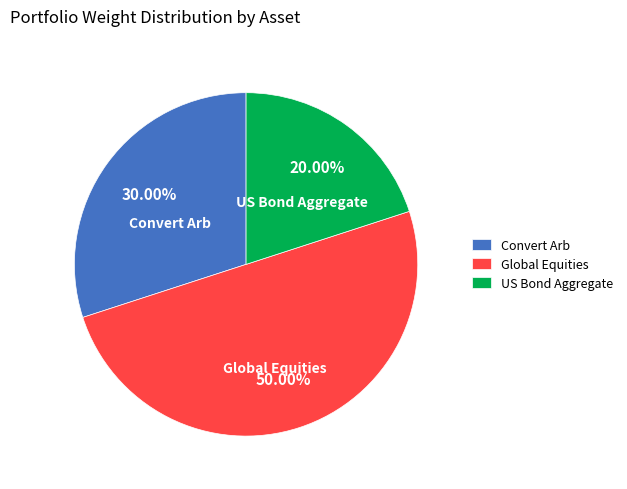

What percentage is NOT represented by Global Equities?

50.0%